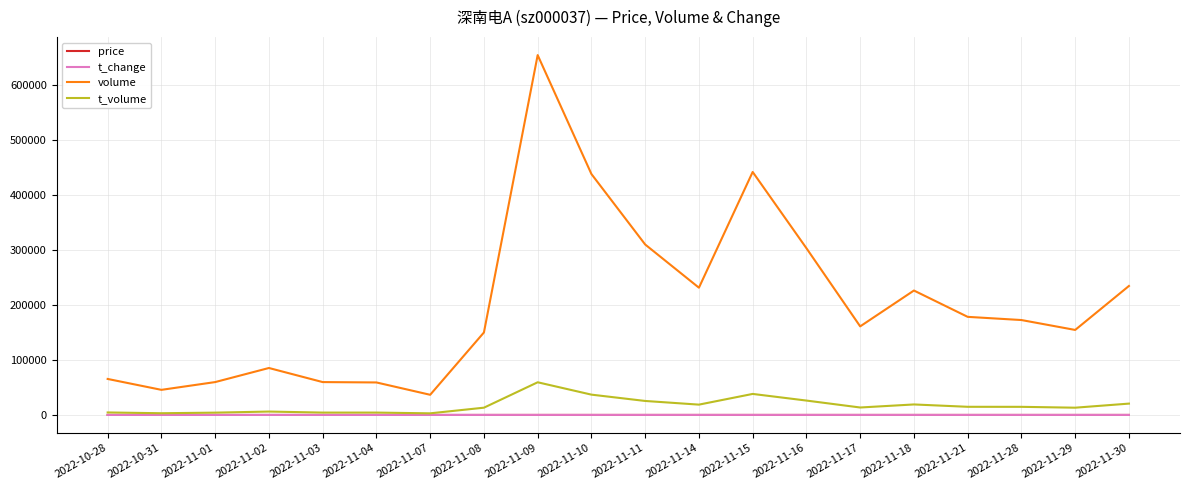

What is the sum of all volume values?

4068873.0